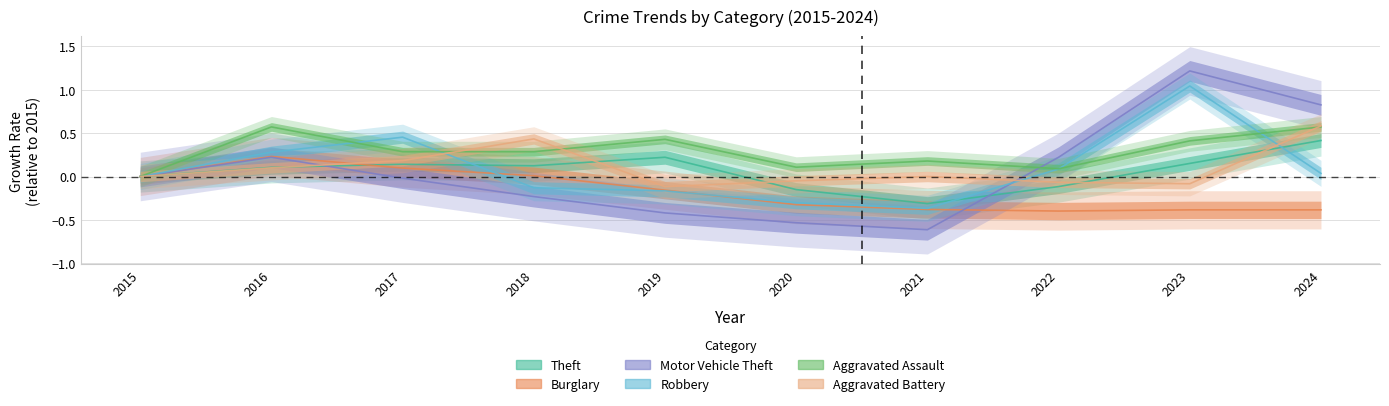

Reading left to right, transcribe all the data shown in this chart.

Theft: 2015=0.0	2016=0.1	2017=0.1	2018=0.1	2019=0.2	2020=-0.2	2021=-0.3	2022=-0.1	2023=0.2	2024=0.4
Burglary: 2015=0.0	2016=0.2	2017=0.1	2018=0.0	2019=-0.2	2020=-0.3	2021=-0.4	2022=-0.4	2023=-0.4	2024=-0.4
Motor Vehicle Theft: 2015=0.0	2016=0.2	2017=-0.0	2018=-0.2	2019=-0.4	2020=-0.5	2021=-0.6	2022=0.2	2023=1.2	2024=0.8
Robbery: 2015=0.0	2016=0.3	2017=0.5	2018=-0.1	2019=-0.2	2020=-0.3	2021=-0.4	2022=0.1	2023=1.0	2024=0.0
Aggravated Assault: 2015=0.0	2016=0.6	2017=0.3	2018=0.3	2019=0.4	2020=0.1	2021=0.2	2022=0.1	2023=0.4	2024=0.6
Aggravated Battery: 2015=0.0	2016=0.1	2017=0.2	2018=0.4	2019=-0.1	2020=-0.1	2021=0.0	2022=-0.1	2023=-0.1	2024=0.6